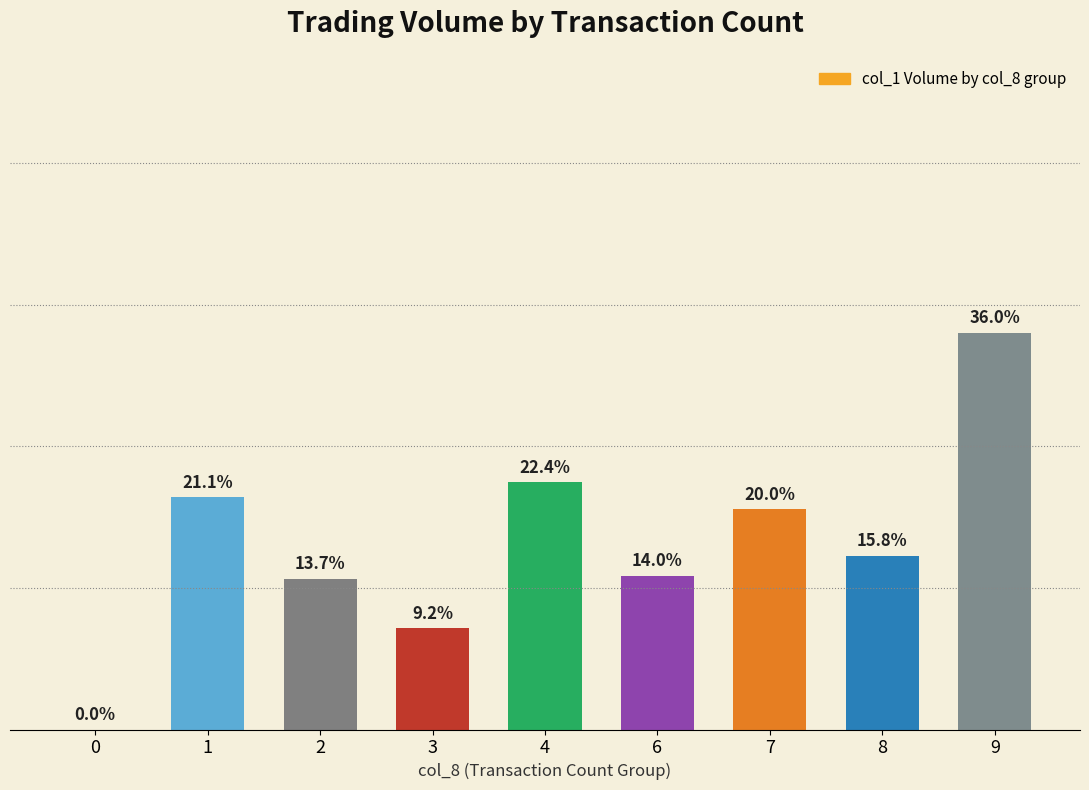

Reading right to left, transcribe all the data shown in this chart.

560000	245000	311000	217000	349000	143000	213000	328000	0